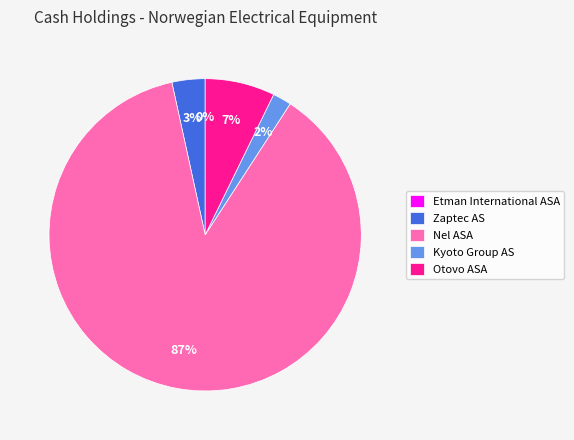

Does Nel ASA account for over 50% of the chart?

Yes